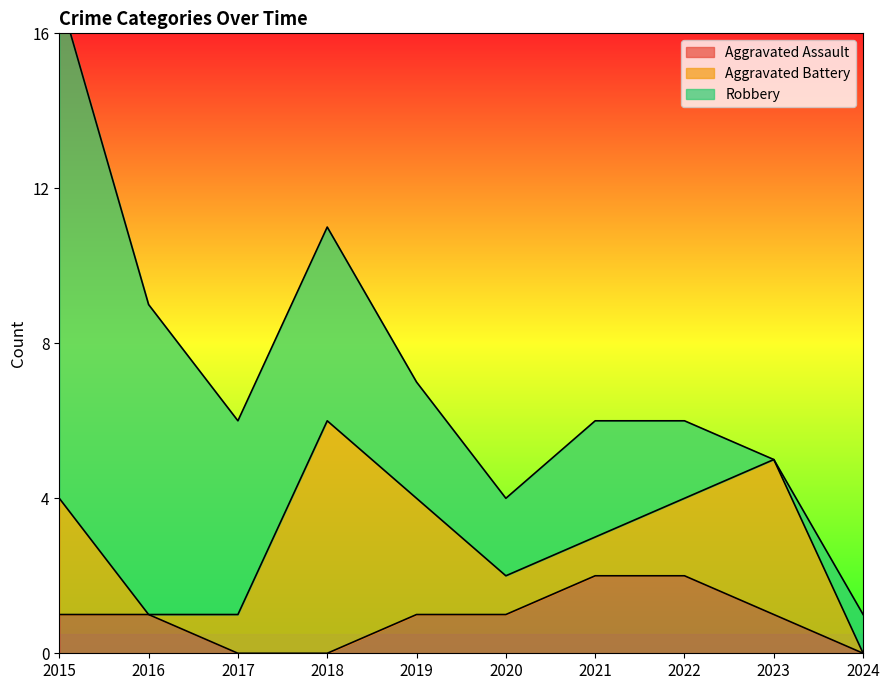

Which series has the largest range (max minus min)?

Robbery